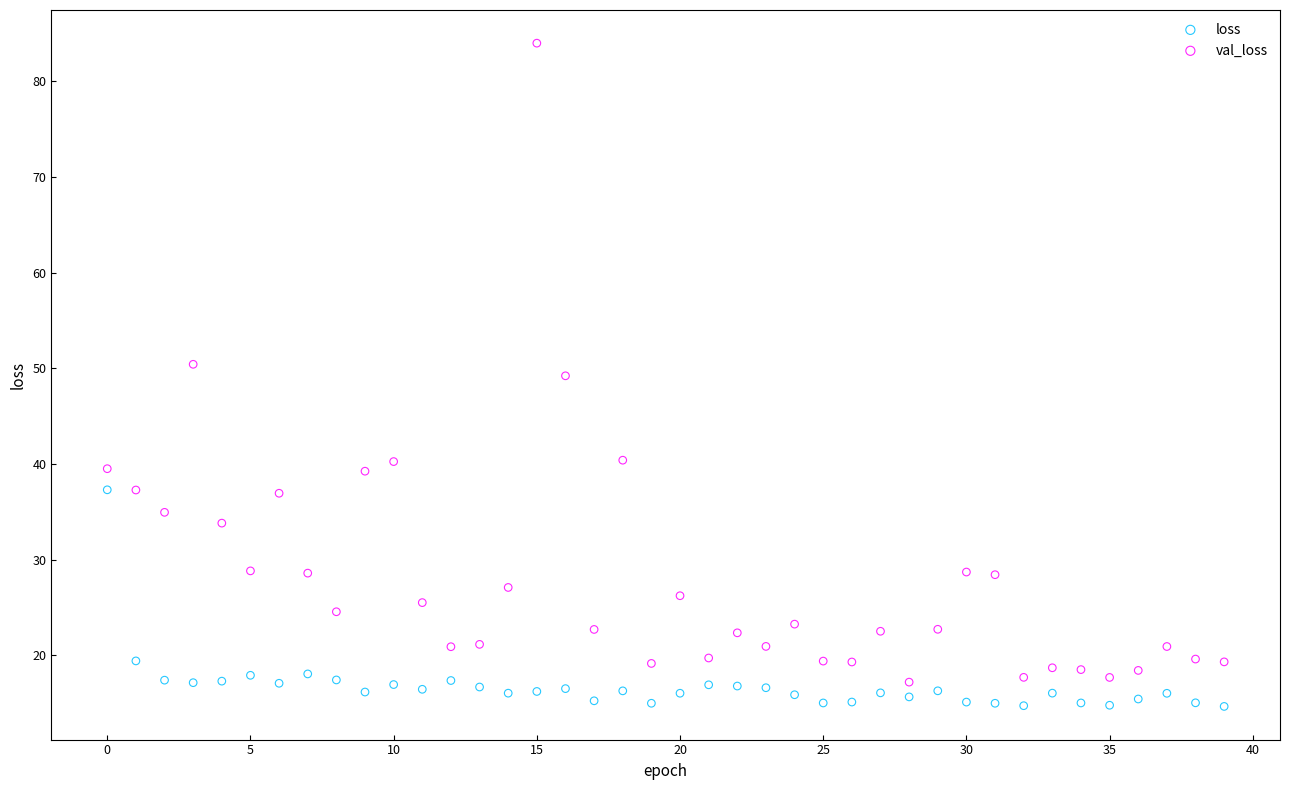

Which series contains the highest Y value?

val_loss